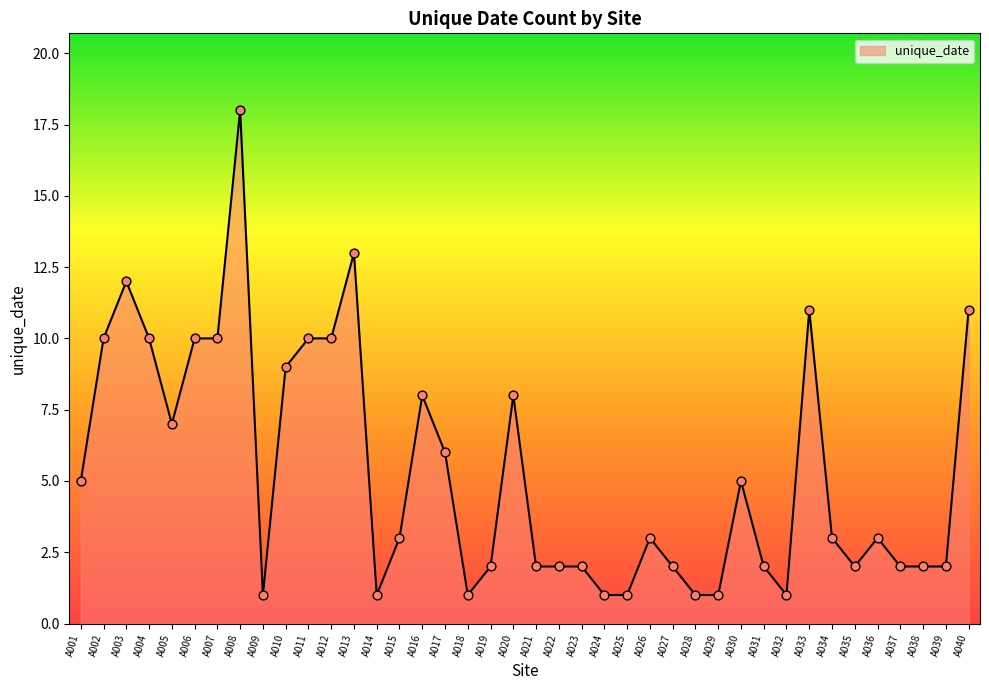

Between A020 and A019, which is larger?

A020